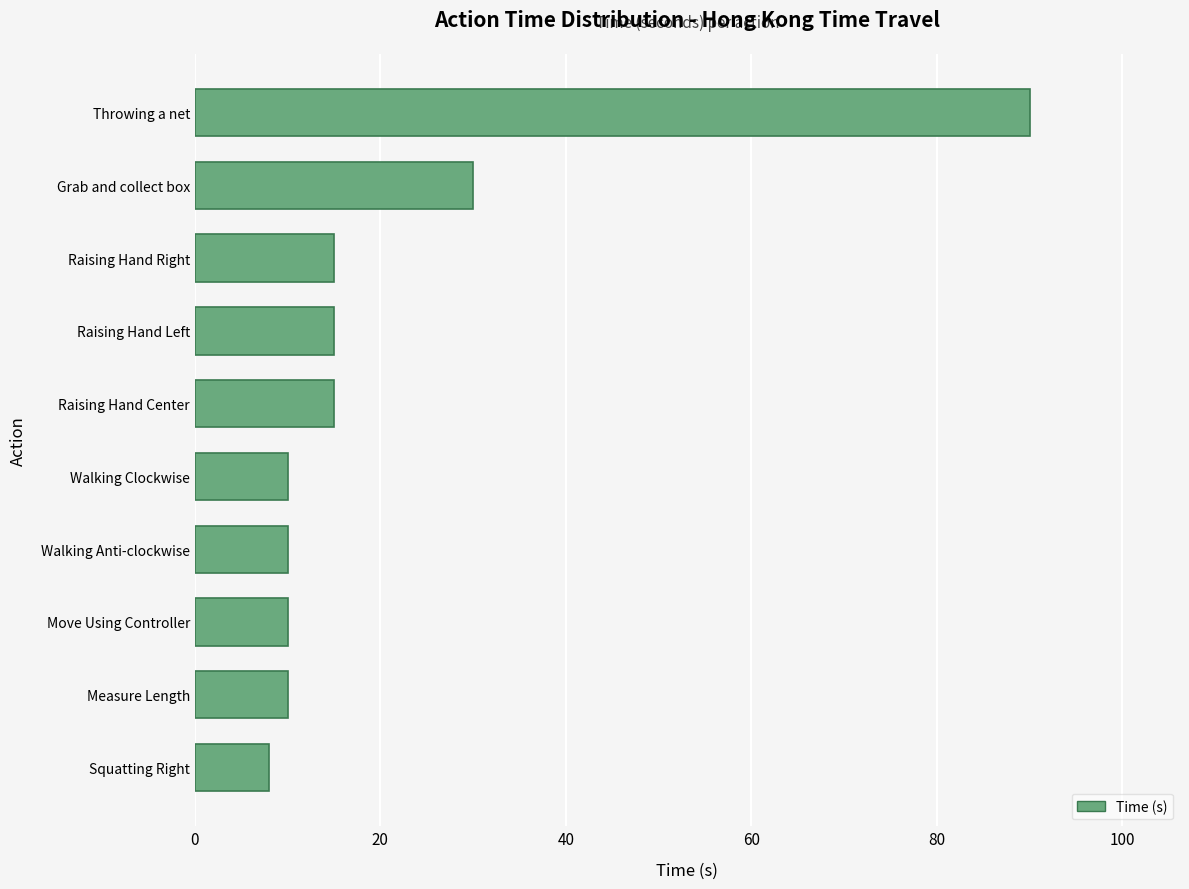

What is the smallest value displayed?

8